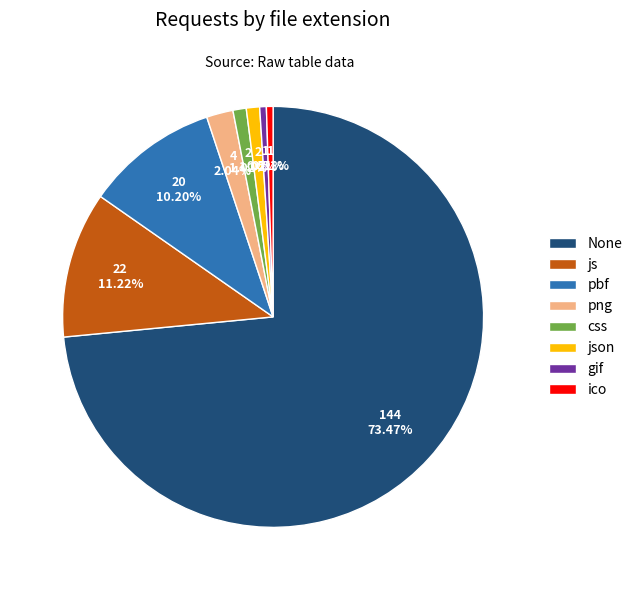

Do ico and pbf together represent more than half of the pie?

No